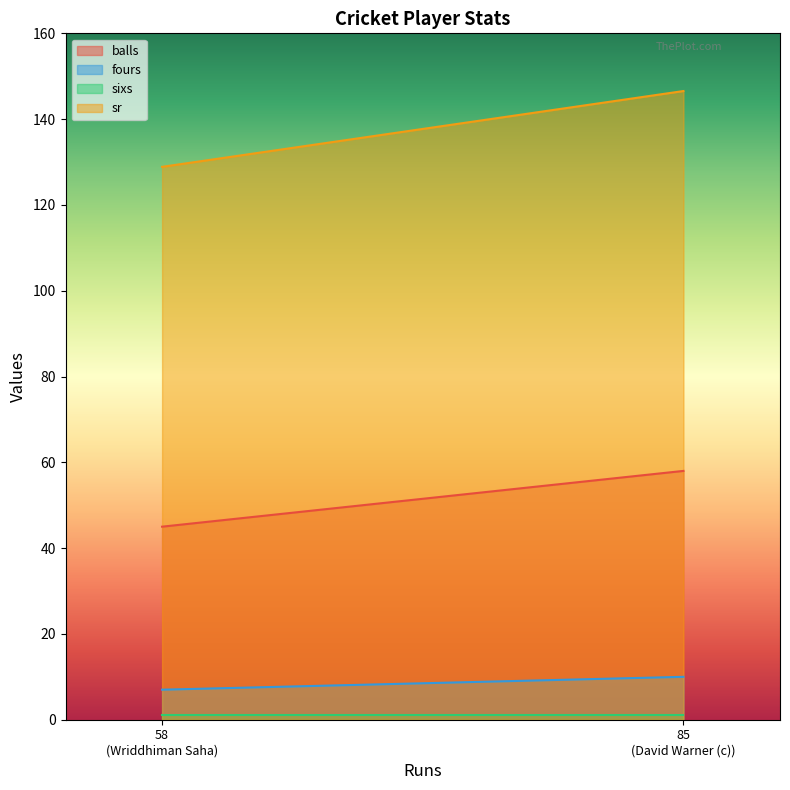

At which label does sr reach its peak?

85
(David Warner (c))